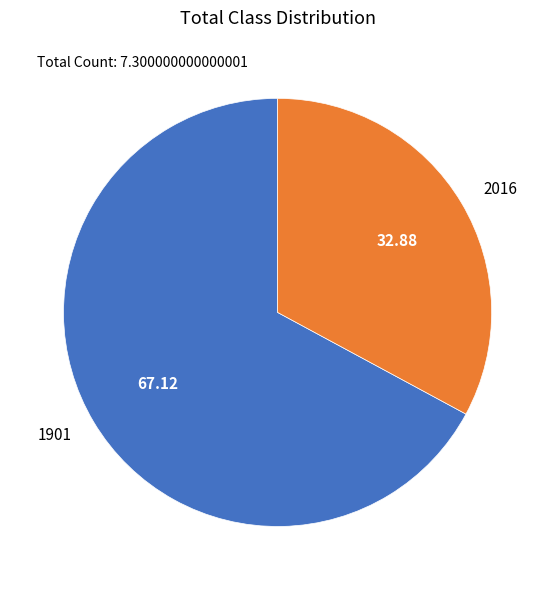

How many slices are in this pie chart?

2